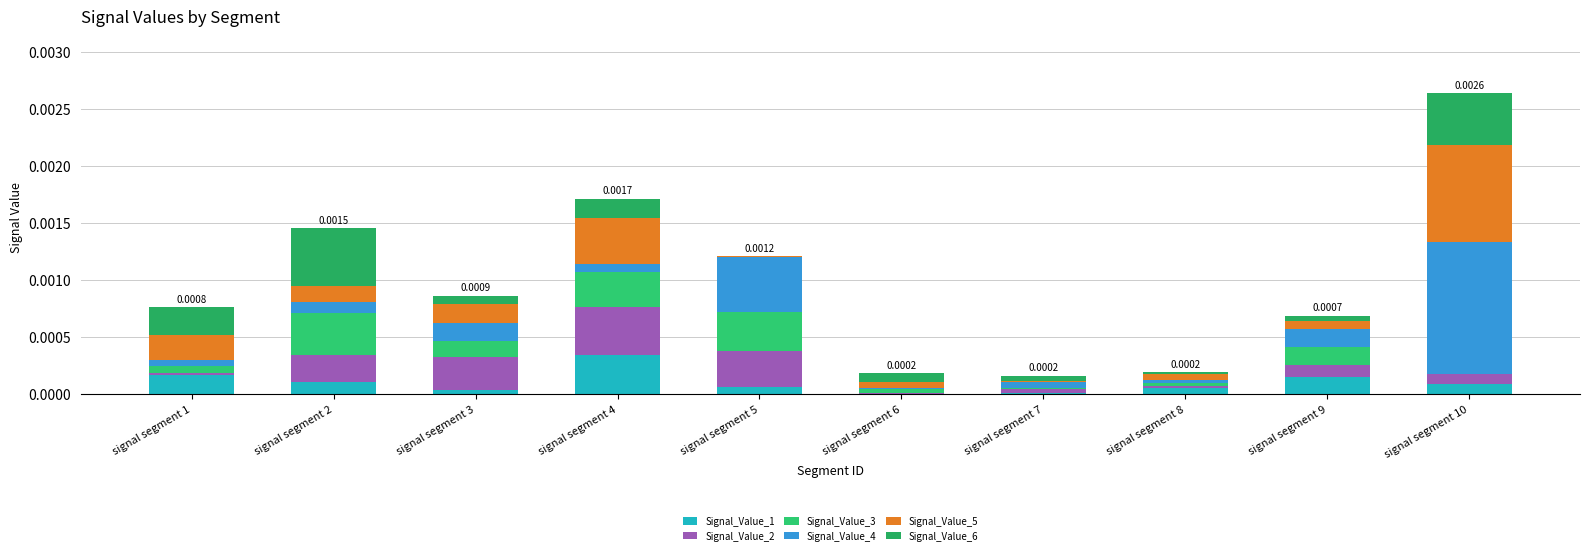

Are the bars grouped side by side (vs. stacked)?

No